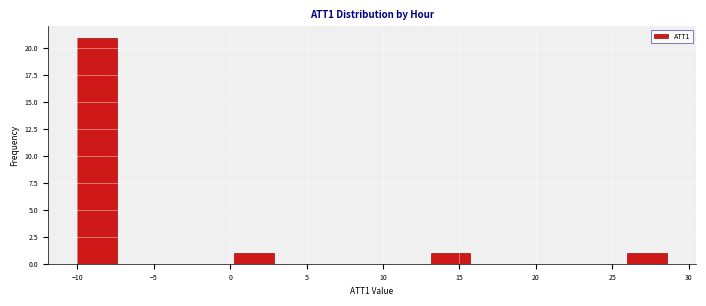

What is the height of the bar covering -10.0 to -7.5 on the x-axis? Neither the bar edges nor the heights are printed on the chart, so give them approximately, as read against the axes.

21